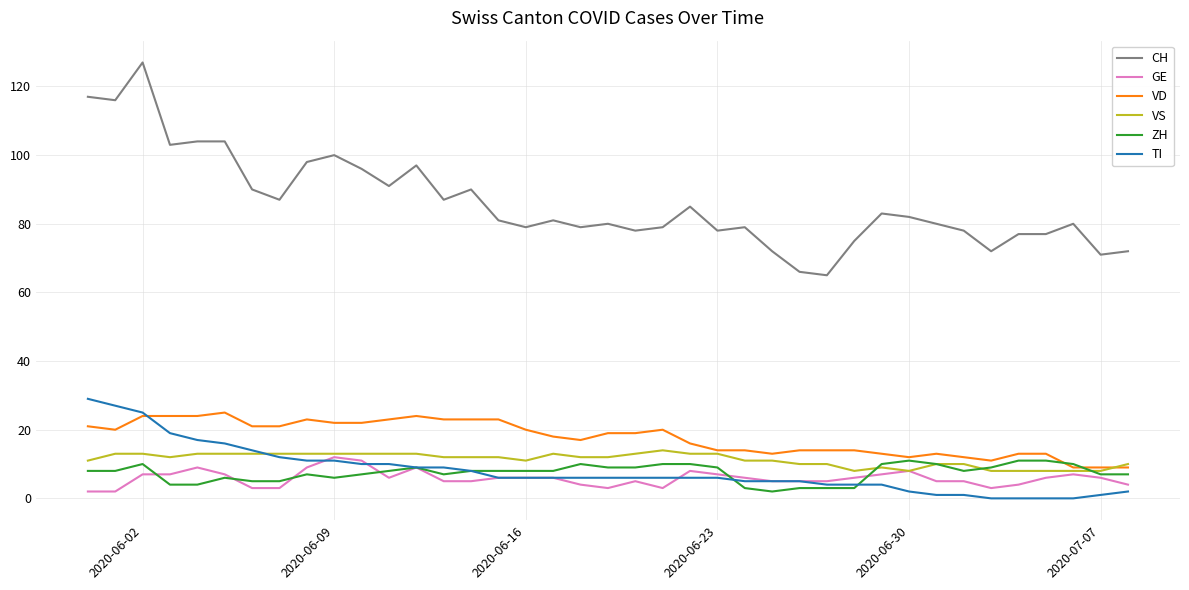

What is the highest value of the VD series?

25